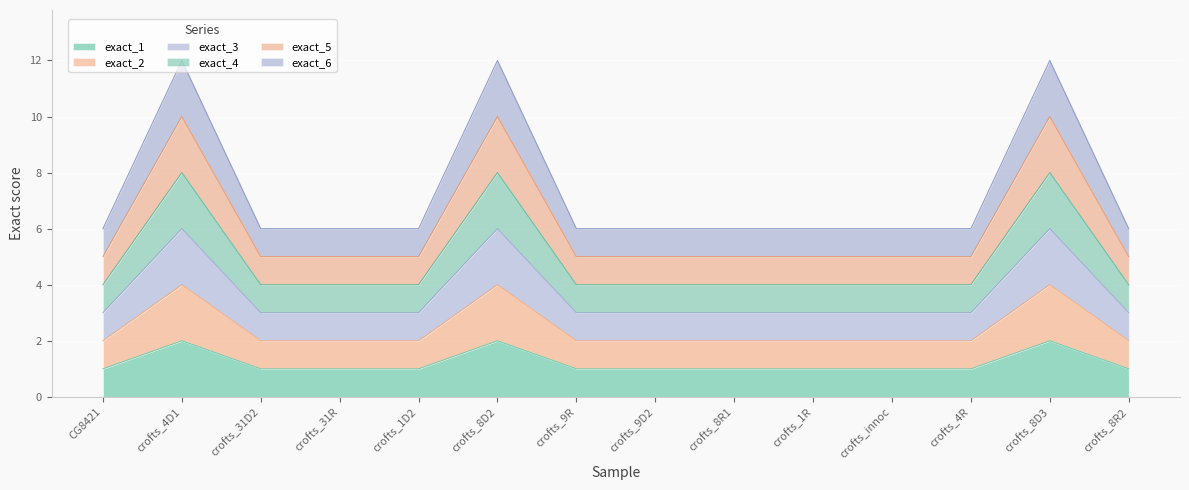

Which series has the widest spread of values?

exact_6